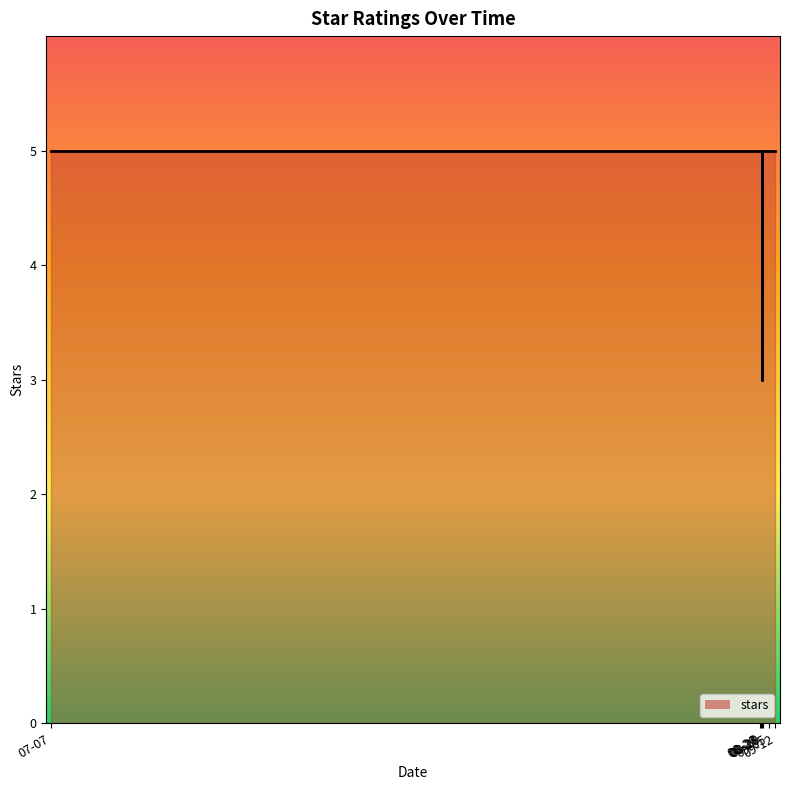

What is the value of the 7th point from the left?

3